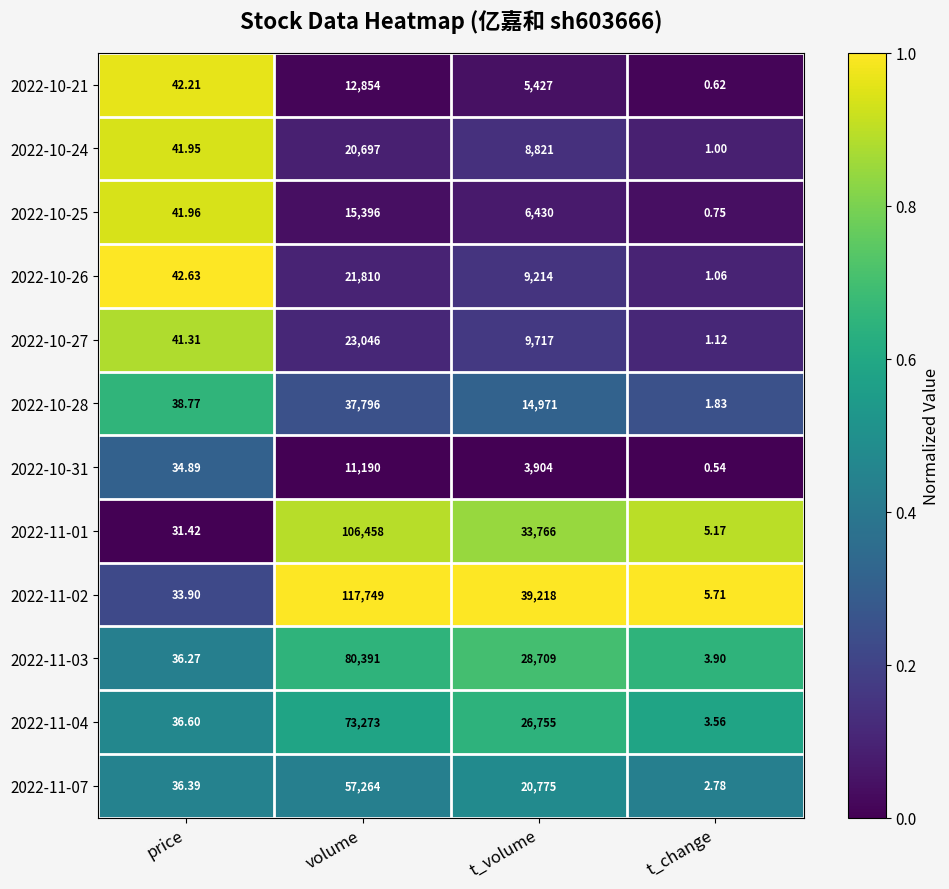

At which label does 2022-10-26 first exceed 9214?

volume